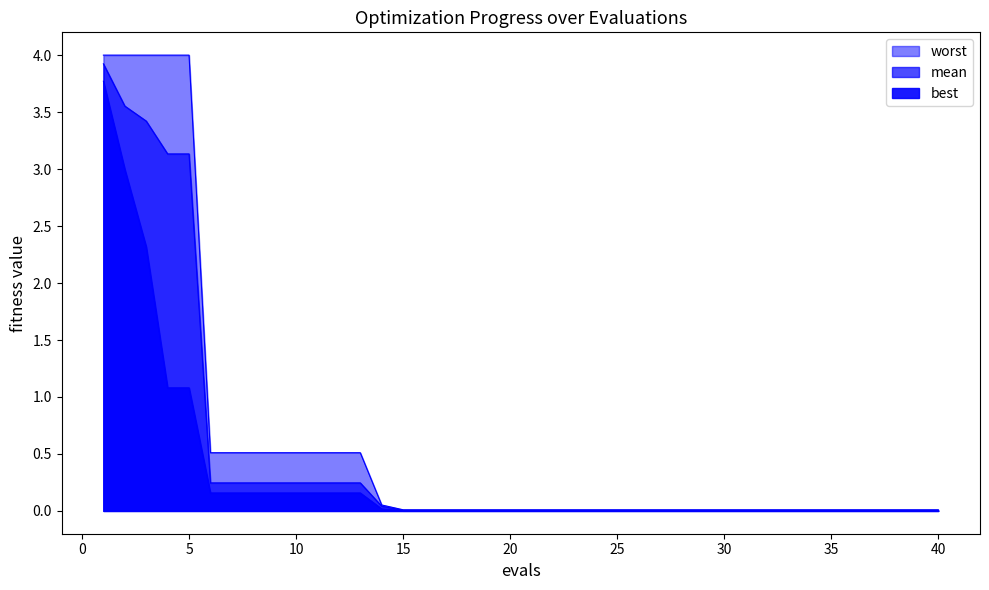

How many lines are shown in the chart?

3